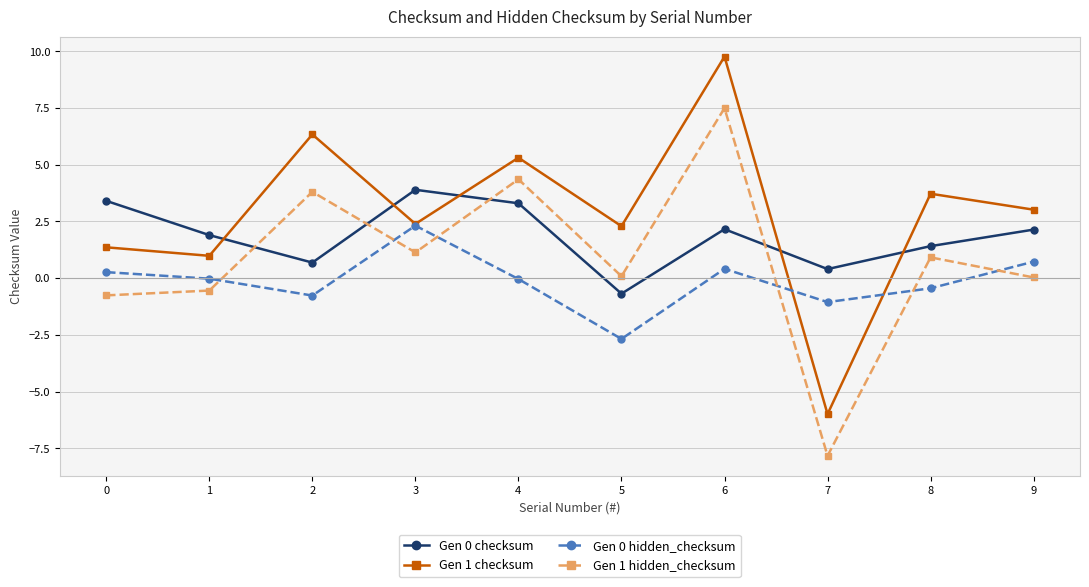

What is the spread (max minus min) of values at 2?

7.1